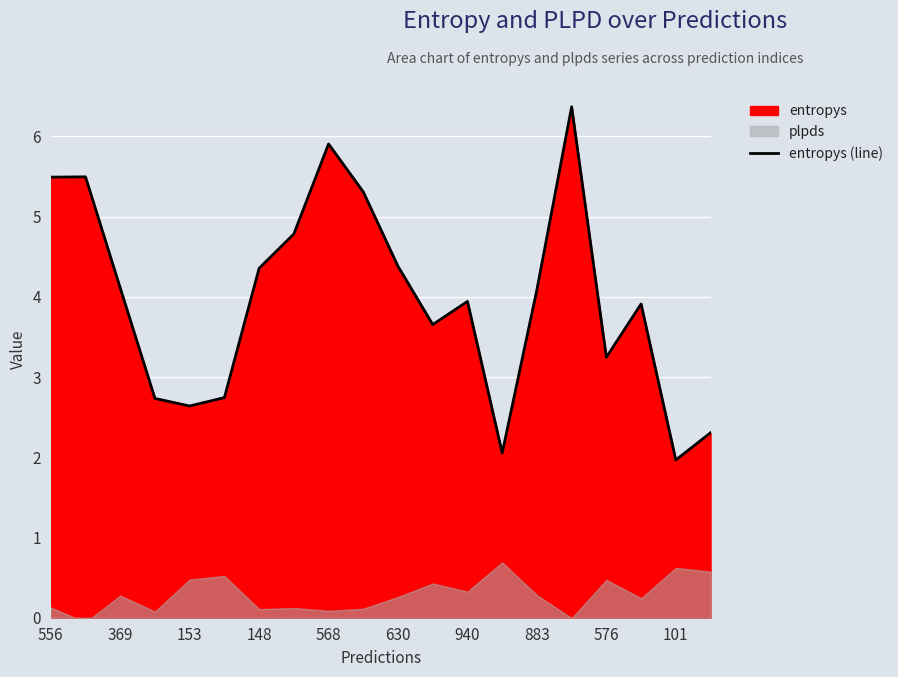

The value of entropys (line) at 576 is 3.2. True or false?

True